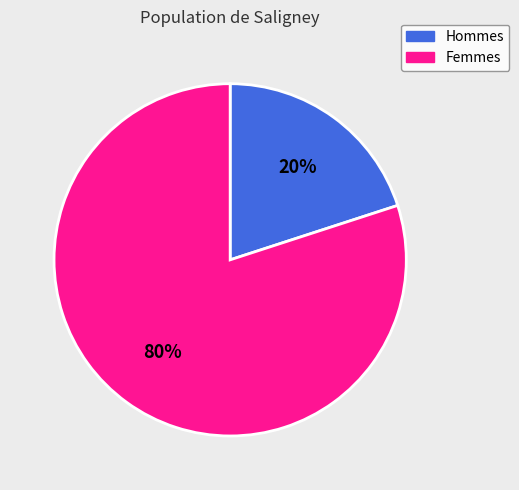

To the nearest percent, what is the average slice percentage?

50%